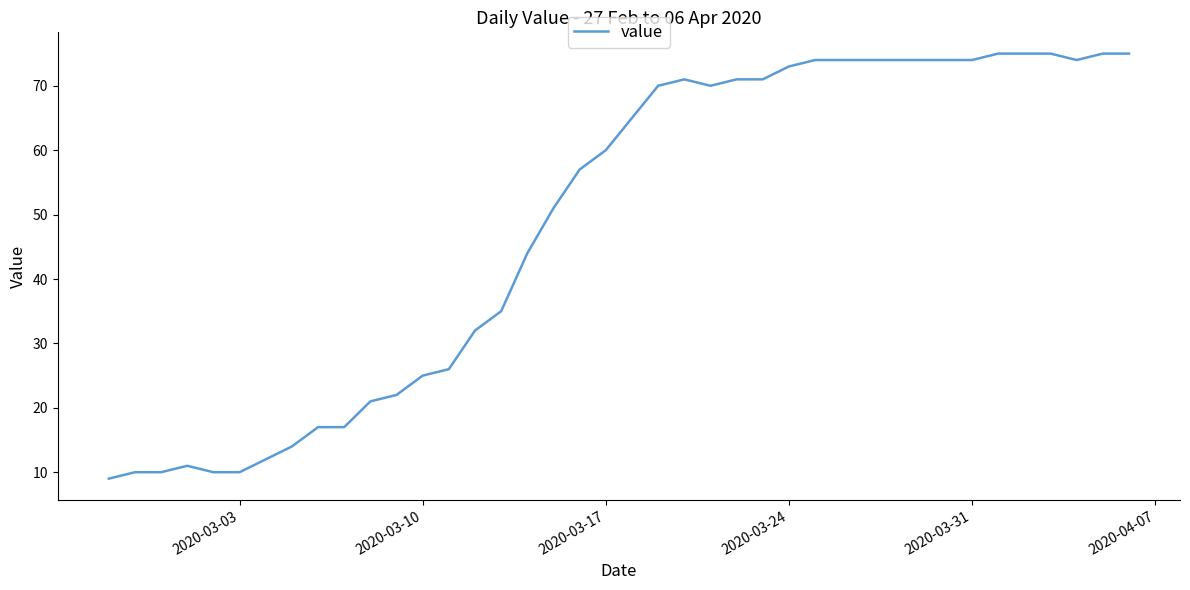

What is the difference between the maximum and minimum values?

66